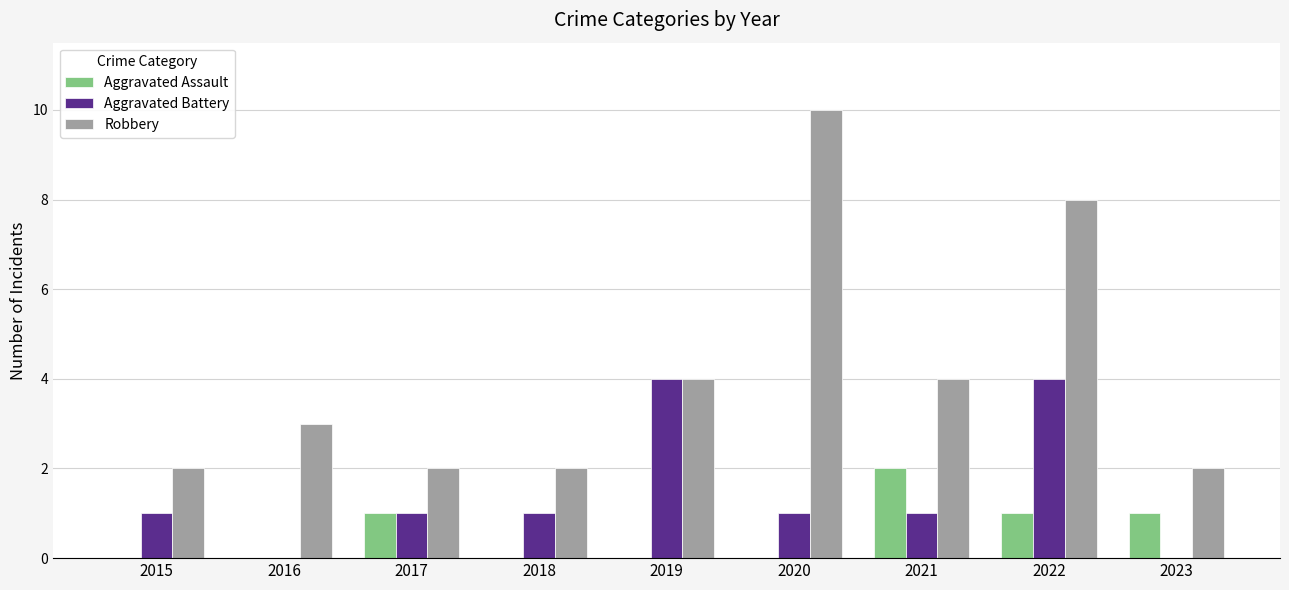

What is the sum of all Aggravated Assault values?

5